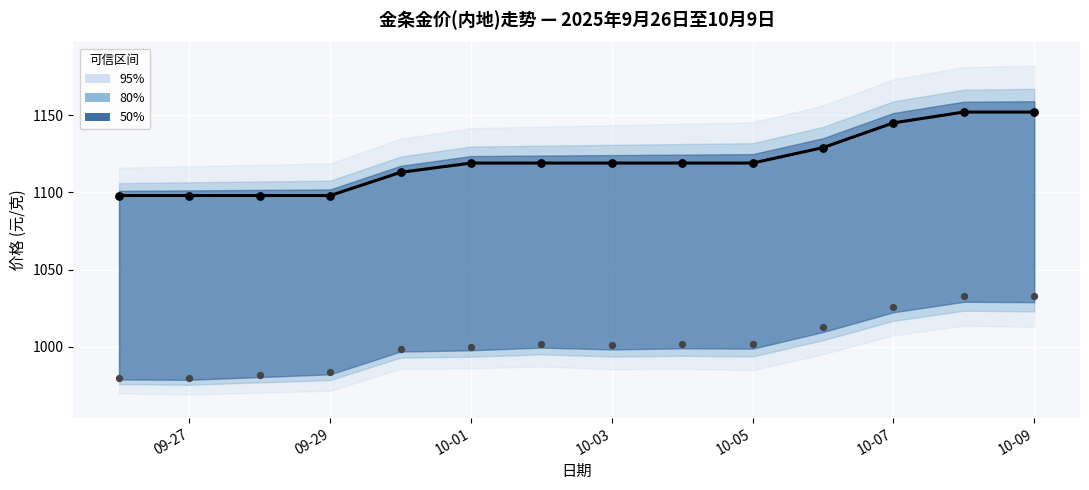

At how many categories does at least one series exceed 1109?

10